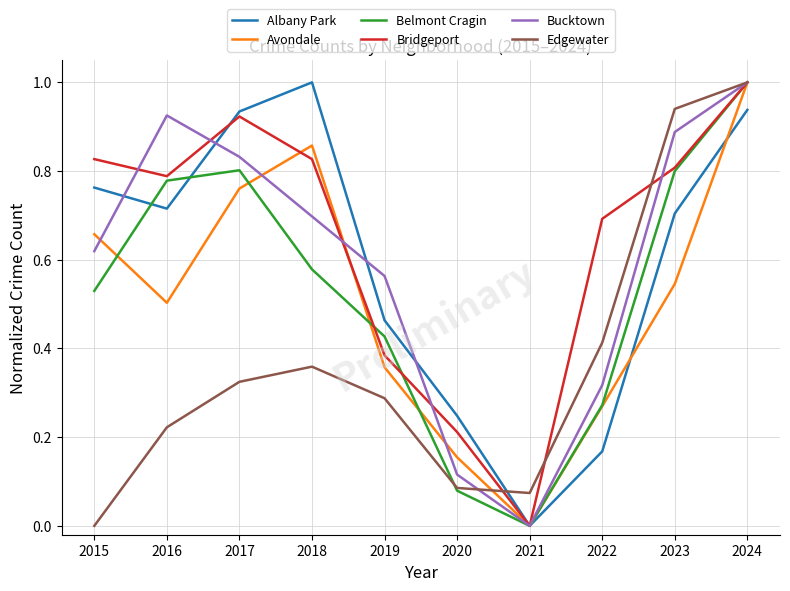

Between which two adjacent categories do Bridgeport and Belmont Cragin first intersect?

2018 and 2019